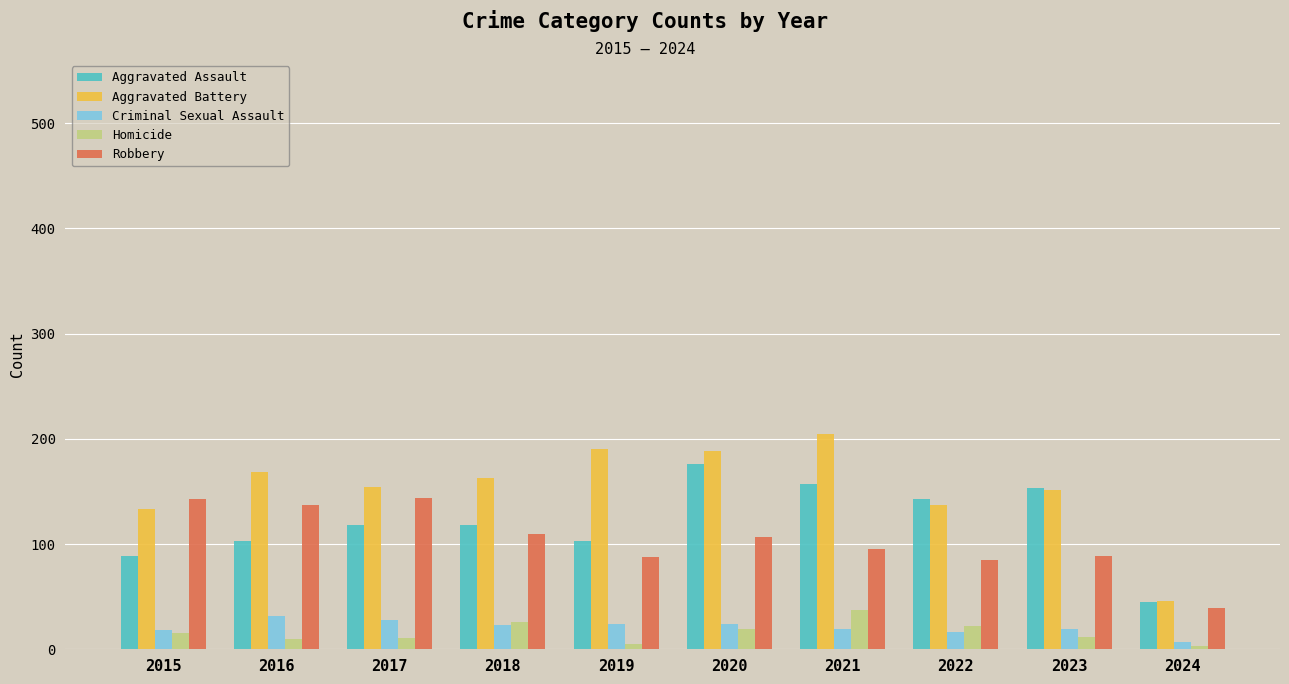

What is the difference between the highest and lowest values at 2017?

143